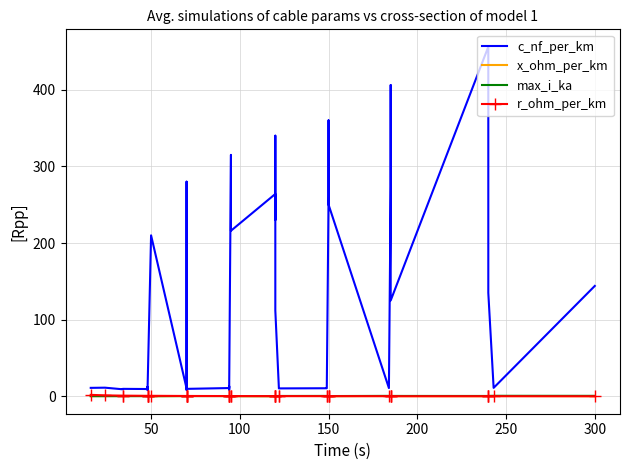

Reading left to right, extract all data points from this chart.

c_nf_per_km: 11.0	11.2	9.2	9.7	9.5	12.2	10.1	8.0	210.0	10.4	280.0	190.0	8.4	9.7	10.8	13.2	8.7	10.0	315.0	216.0	264.0	230.0	340.0	112.0	11.1	10.3	10.5	11.2	261.0	360.0	250.0	10.8	273.0	406.0	125.0	456.0	304.0	135.0	11.0	144.0
x_ohm_per_km: 0.3	0.3	0.4	0.4	0.4	0.3	0.3	0.5	0.1	0.3	0.1	0.1	0.5	0.4	0.3	0.3	0.4	0.3	0.1	0.1	0.1	0.1	0.1	0.2	0.3	0.3	0.3	0.3	0.1	0.1	0.1	0.3	0.1	0.1	0.2	0.1	0.1	0.1	0.3	0.1
max_i_ka: 0.1	0.1	0.2	0.2	0.2	0.2	0.2	0.2	0.1	0.3	0.2	0.2	0.3	0.3	0.3	0.3	0.3	0.3	0.2	0.3	0.2	0.3	0.3	0.4	0.4	0.4	0.5	0.5	0.3	0.3	0.3	0.5	0.4	0.4	0.5	0.4	0.4	0.5	0.6	0.6
r_ohm_per_km: 1.9	1.2	0.8	0.8	0.6	0.6	0.6	0.6	0.6	0.4	0.4	0.4	0.4	0.4	0.3	0.3	0.3	0.3	0.3	0.3	0.2	0.3	0.3	0.2	0.2	0.2	0.2	0.2	0.2	0.2	0.2	0.2	0.2	0.2	0.1	0.1	0.1	0.1	0.1	0.1